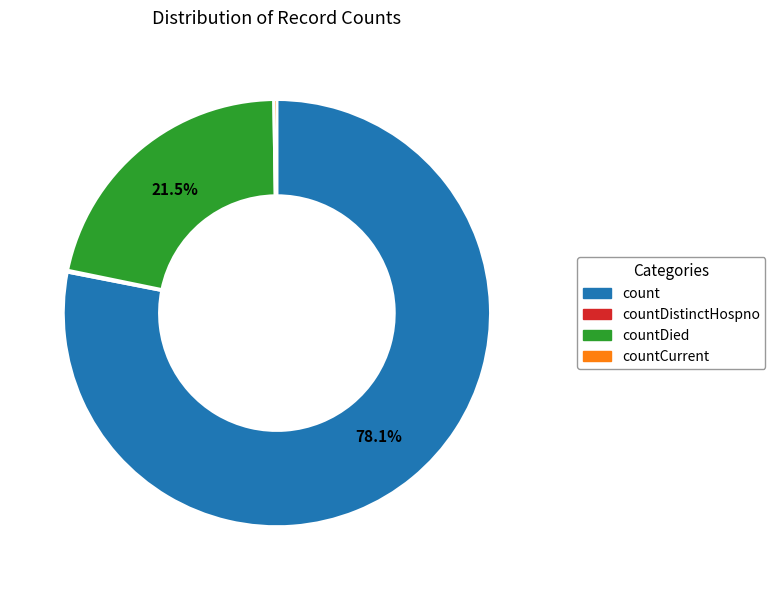

Is there any slice that represents more than half of the pie?

Yes